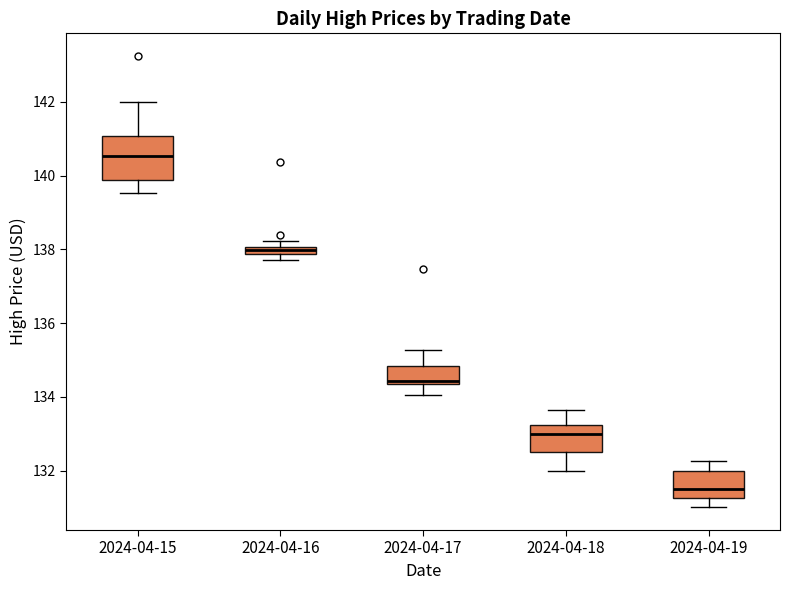

Where is the upper edge of the box for 2024-04-18 on the y-axis? The values are not printed on the chart, so give them approximately, as read against the axis.

133.2